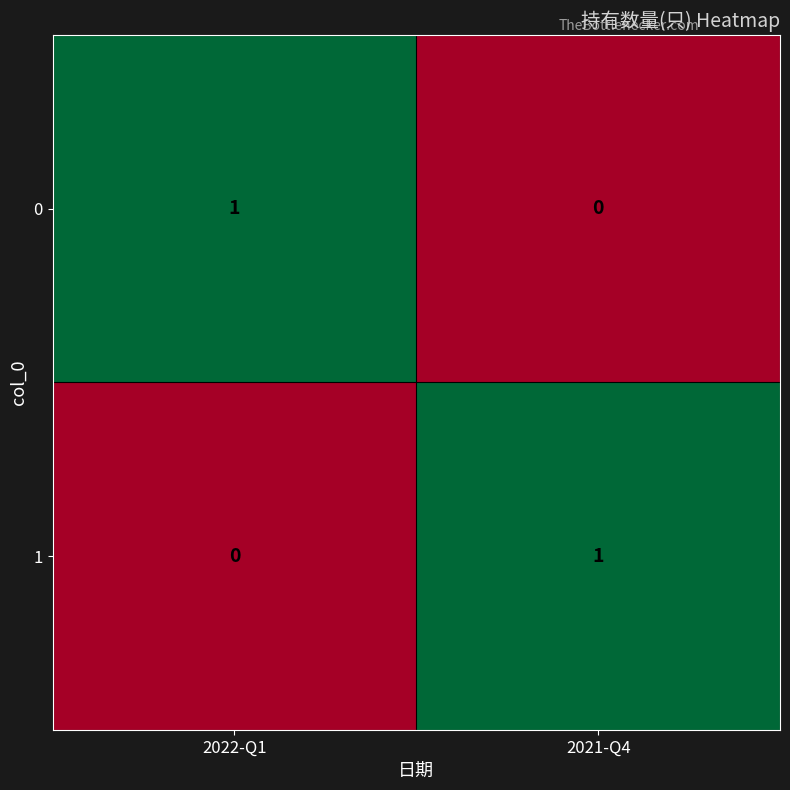

What is the maximum value shown in the chart?

1